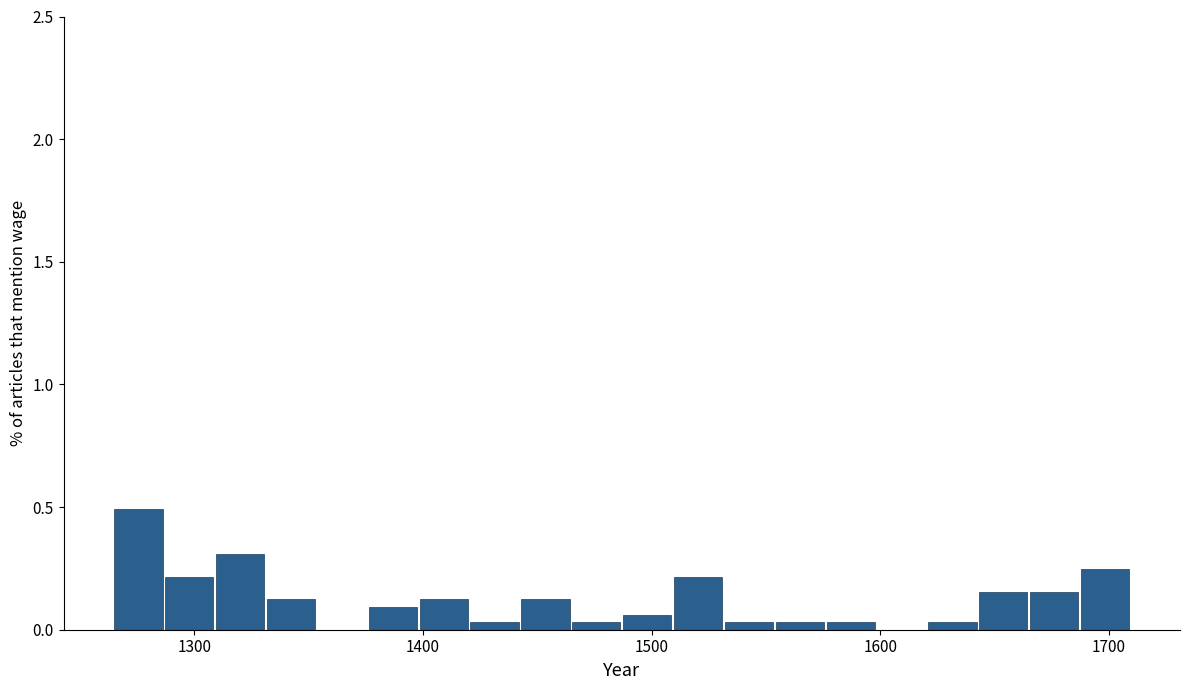

Around what value on the x-axis is the tallest bar? Give the approximate position of its centre, as read against the axis.

1280